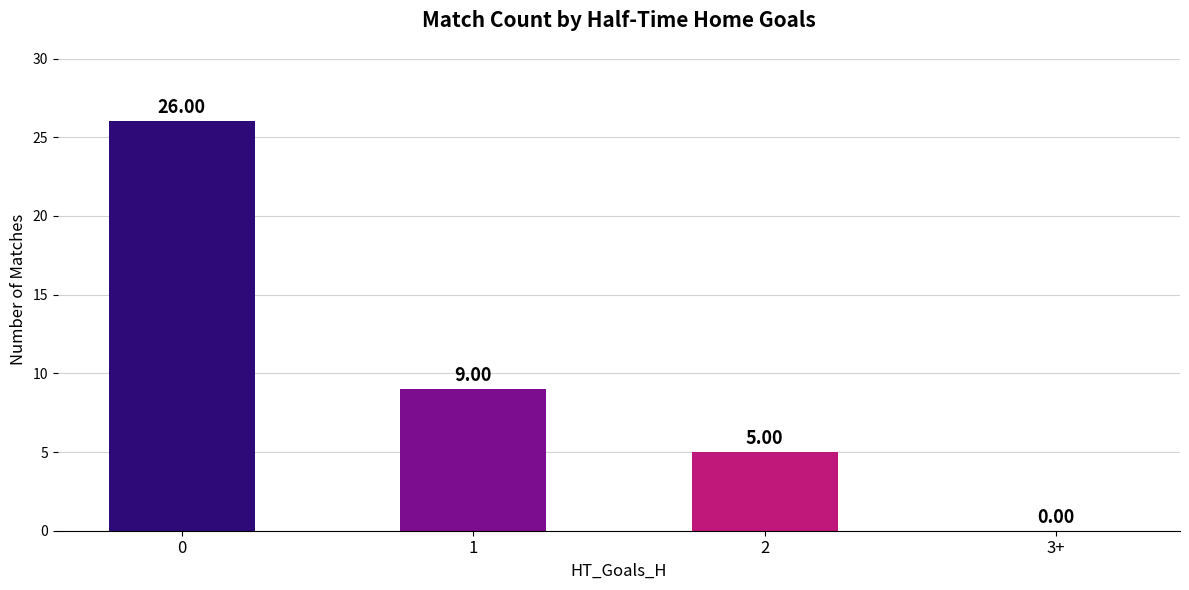

Reading left to right, what are all the values shown in this chart?

0=26	1=9	2=5	3+=0